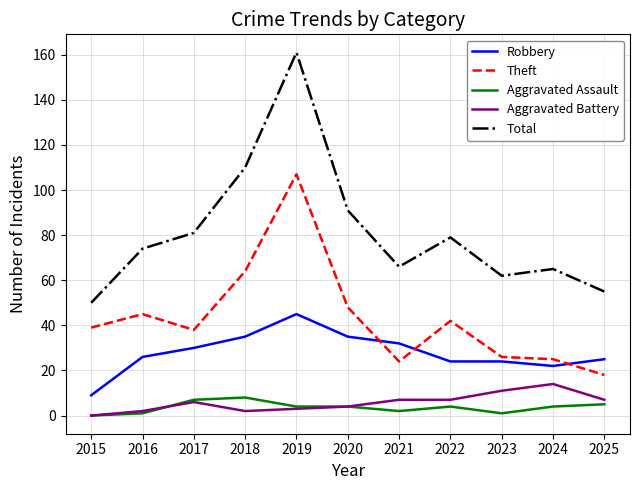

What is the difference between the maximum and minimum values in the Total series?

111